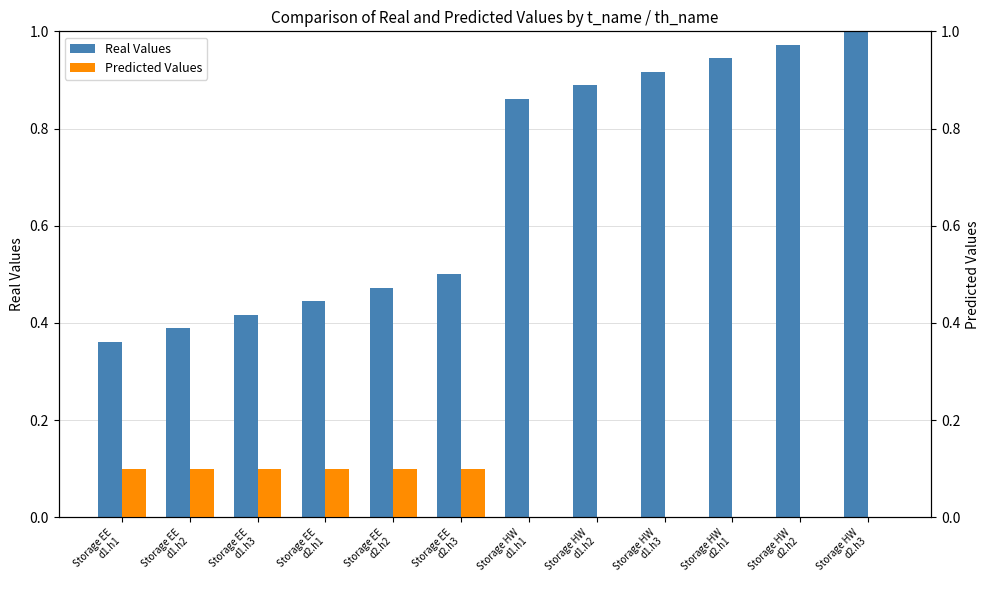

True or false: Real Values has a value of 0.9 at Storage HW
d1.h3.

True